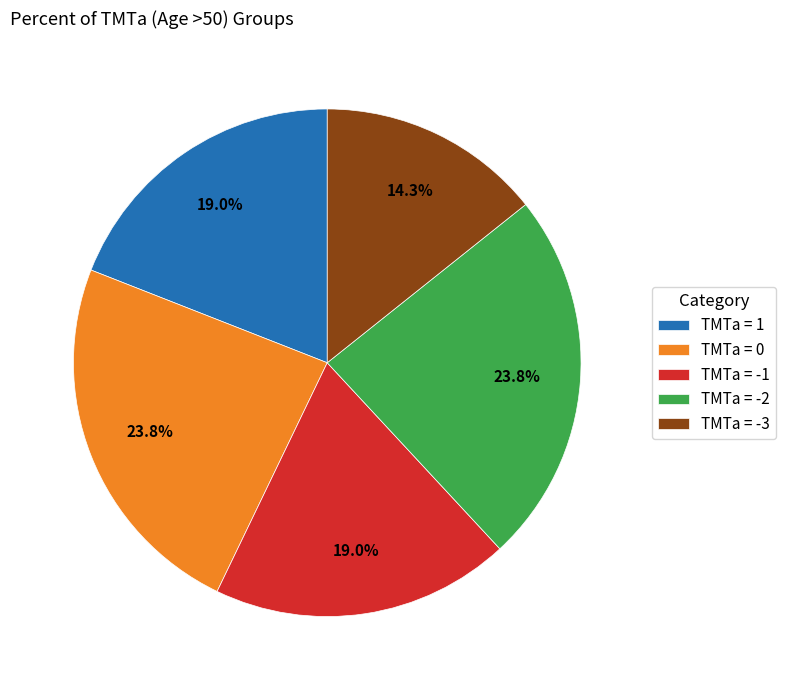

What is the smallest slice in the pie chart?

TMTa = -3